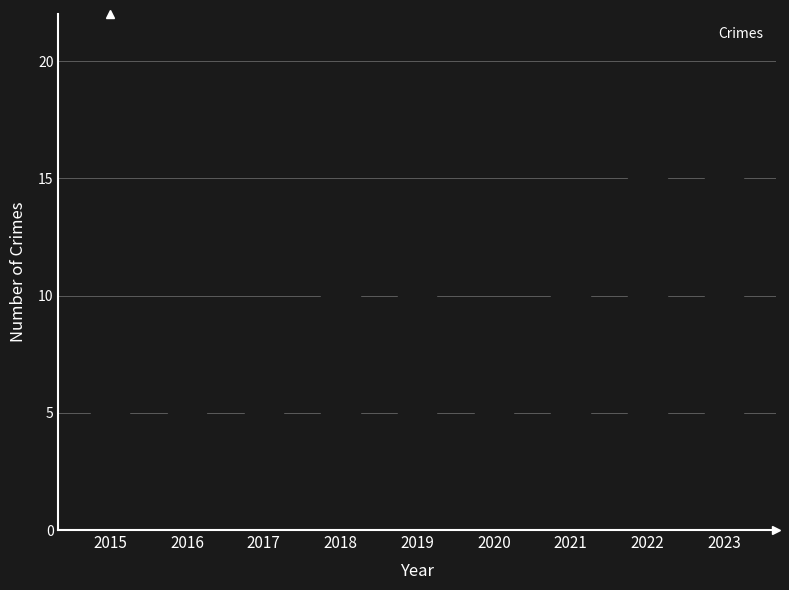

Reading left to right, extract all data points from this chart.

9	5	8	13	13	6	12	15	18